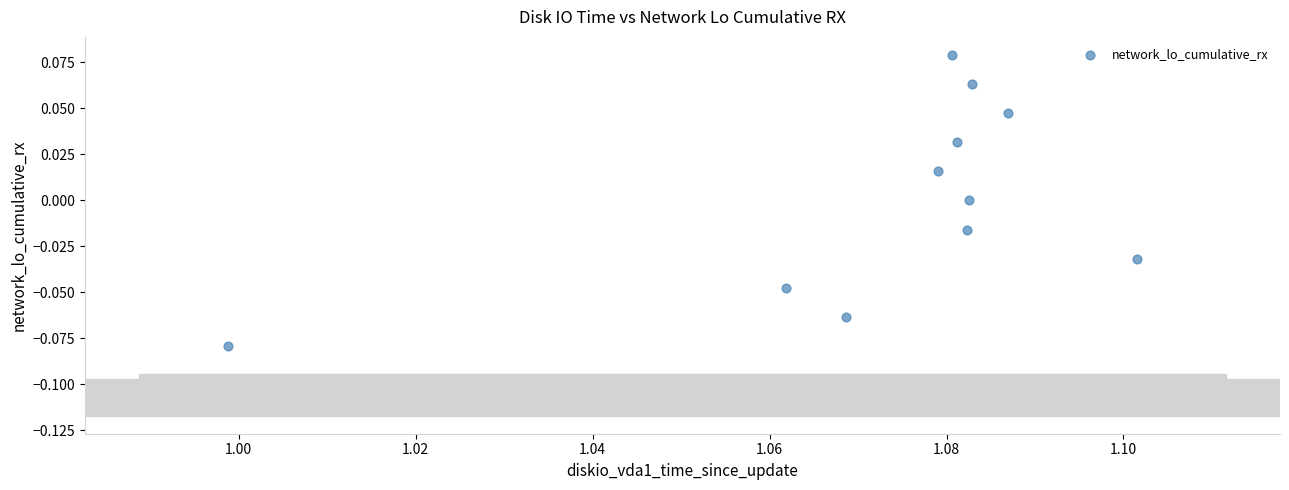

What is the average X value?

1.1